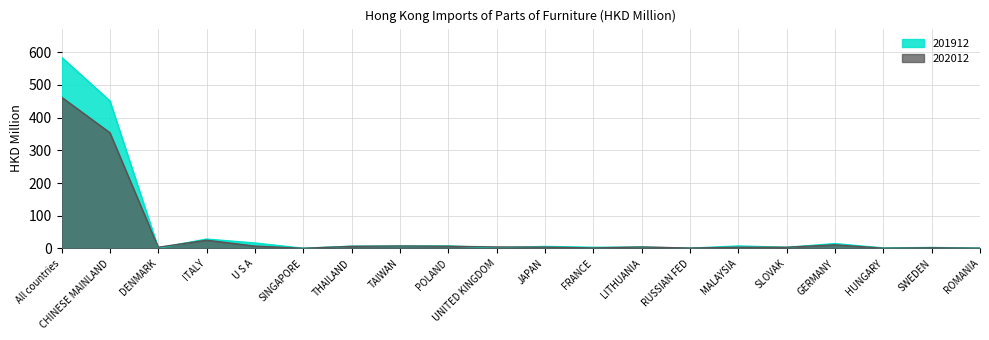

Reading left to right, transcribe all the data shown in this chart.

201912: All countries=584.6	CHINESE MAINLAND=451.1	DENMARK=0.9	ITALY=28.6	U S A=16.6	SINGAPORE=0.5	THAILAND=6.8	TAIWAN=7.0	POLAND=7.6	UNITED KINGDOM=1.8	JAPAN=6.1	FRANCE=3.5	LITHUANIA=4.1	RUSSIAN FED=0.8	MALAYSIA=7.4	SLOVAK=3.4	GERMANY=14.7	HUNGARY=1.4	SWEDEN=2.9	ROMANIA=0.9
202012: All countries=462.5	CHINESE MAINLAND=353.8	DENMARK=3.6	ITALY=25.1	U S A=7.2	SINGAPORE=0.3	THAILAND=6.3	TAIWAN=7.5	POLAND=6.6	UNITED KINGDOM=4.5	JAPAN=4.0	FRANCE=1.5	LITHUANIA=4.4	RUSSIAN FED=1.1	MALAYSIA=3.6	SLOVAK=3.6	GERMANY=11.1	HUNGARY=0.7	SWEDEN=2.0	ROMANIA=0.7